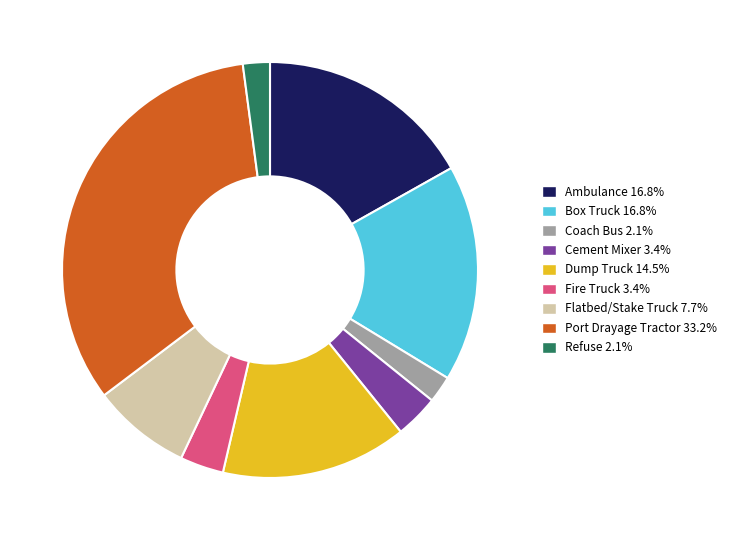

Is it true that Ambulance is 25% of the pie?

False